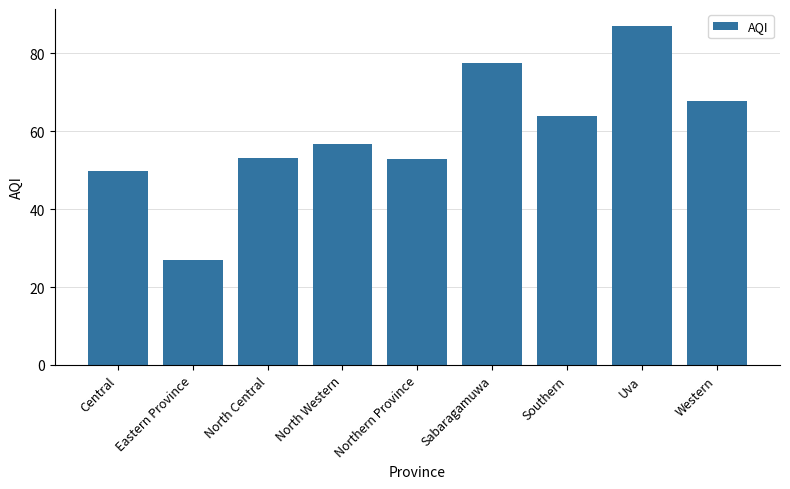

What position from the left is Northern Province?

5